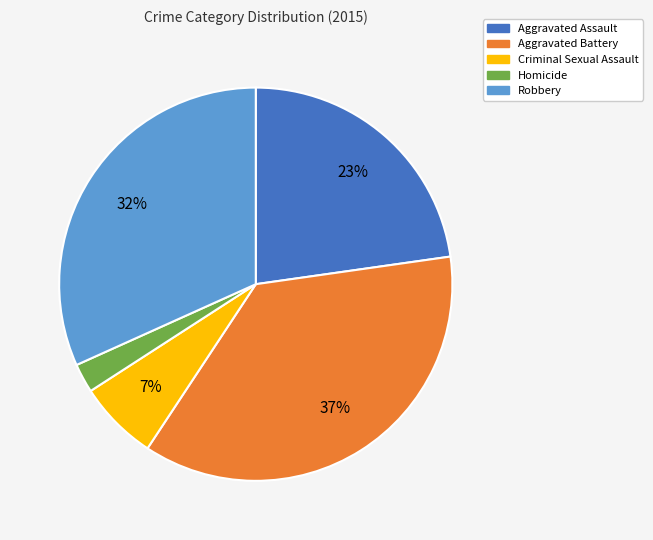

Count the number of slices in the pie.

5